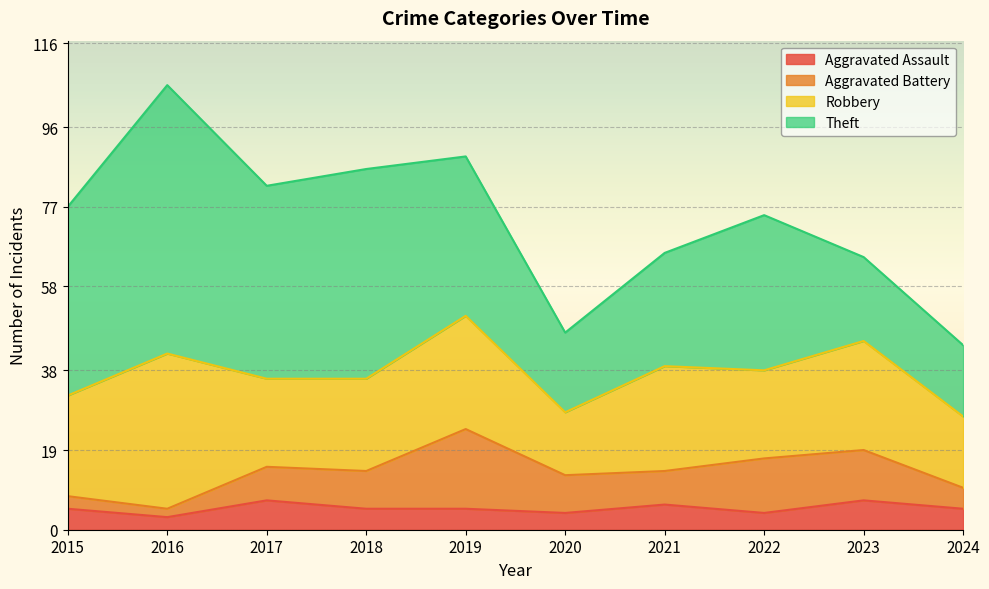

How many distinct data groups are displayed?

4